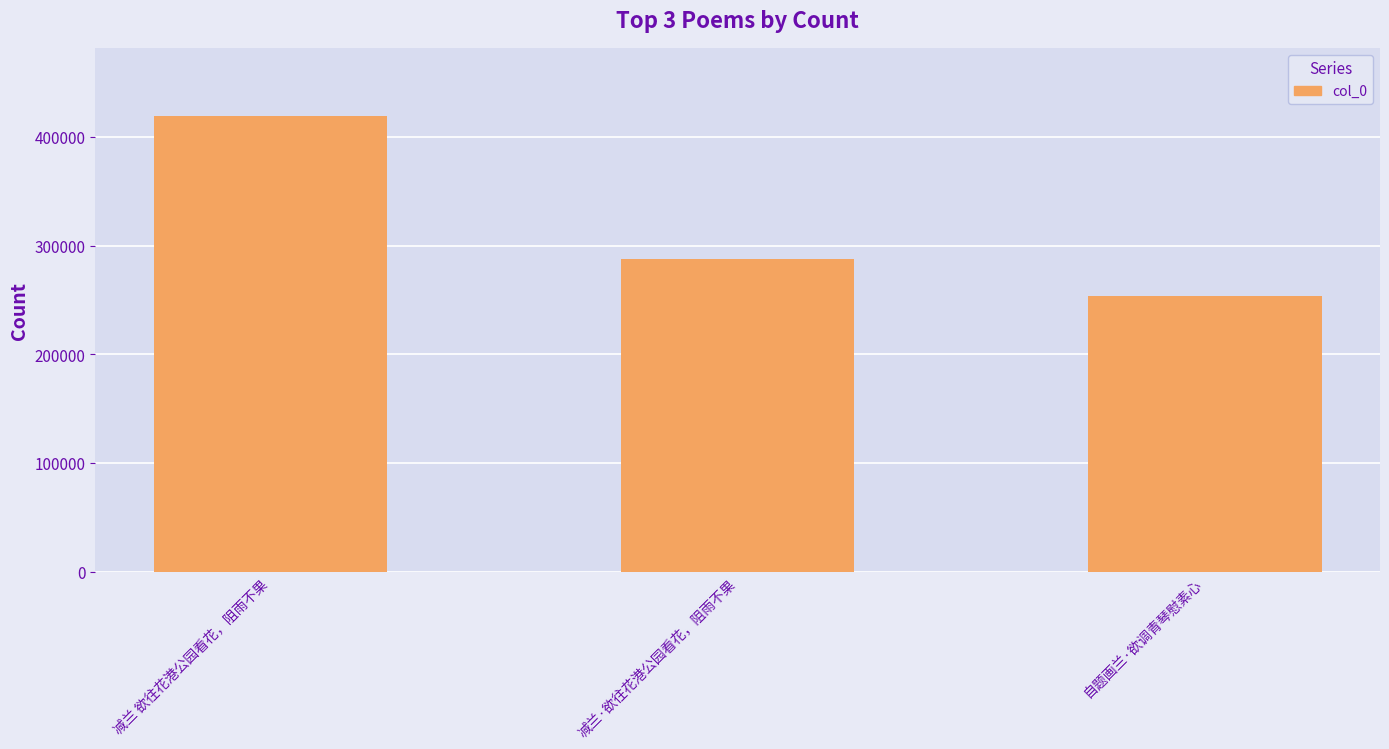

Where is the data nearest to the value 336412?

减兰·欲往花港公园看花，阻雨不果